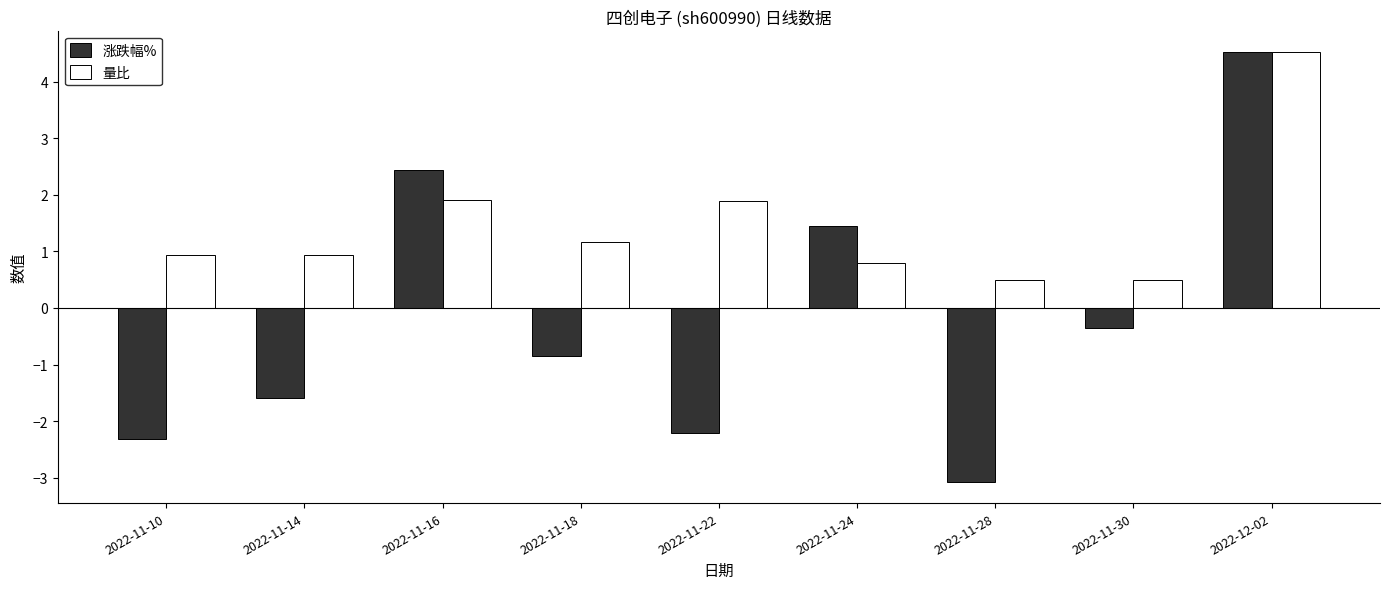

True or false: 量比 has a value of 1.9 at 2022-11-22.

True